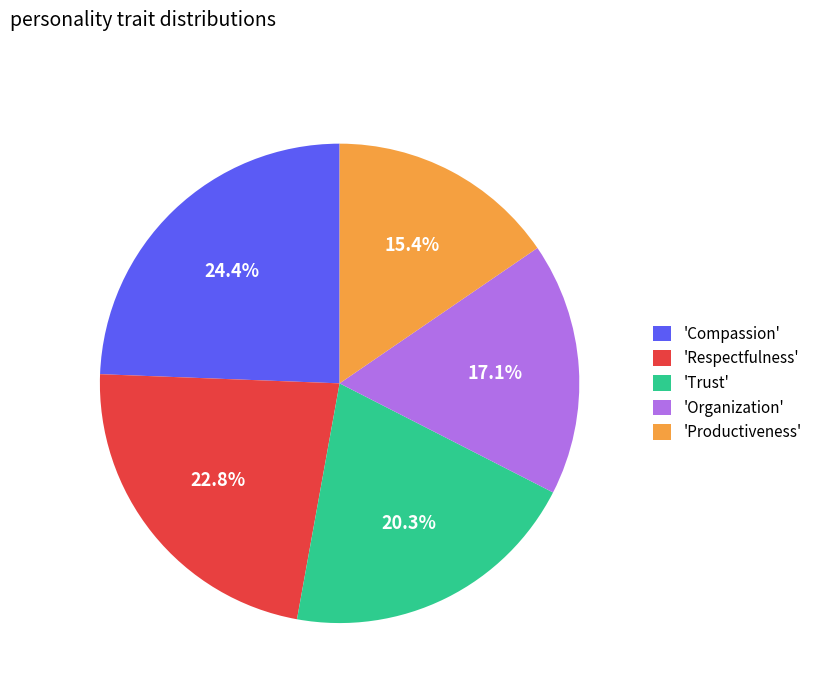

What is the smallest slice in the pie chart?

'Productiveness'